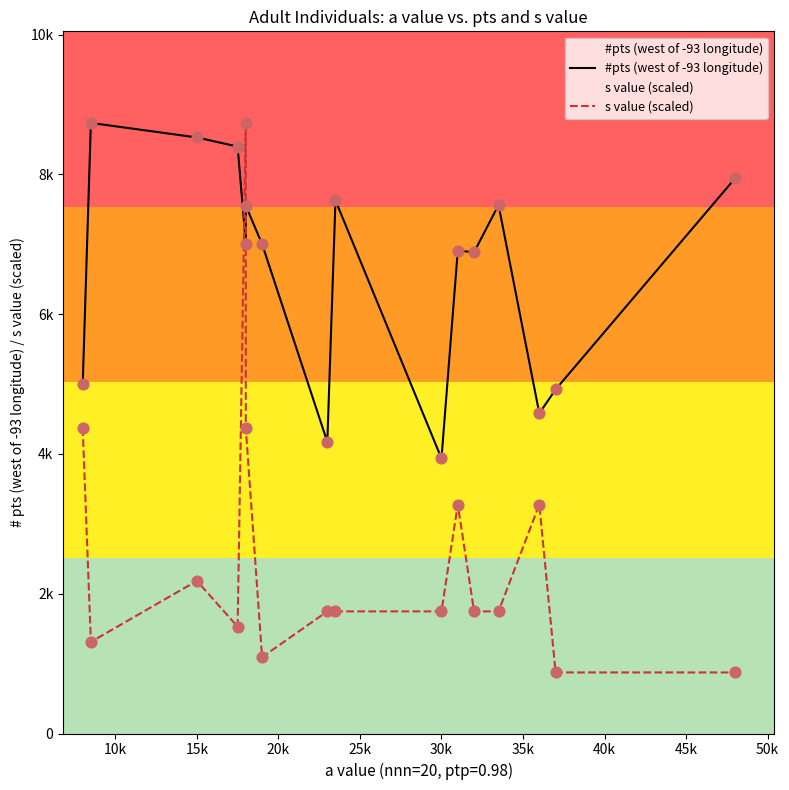

Which series has the largest total across all categories?

#pts (west of -93 longitude)